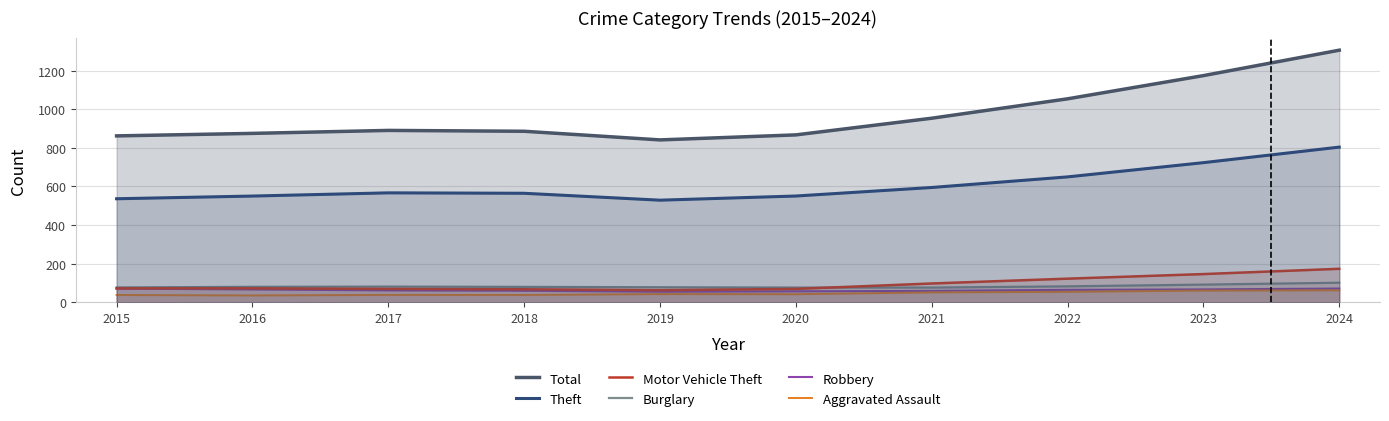

What is the total value across all series at 2020?

1660.6